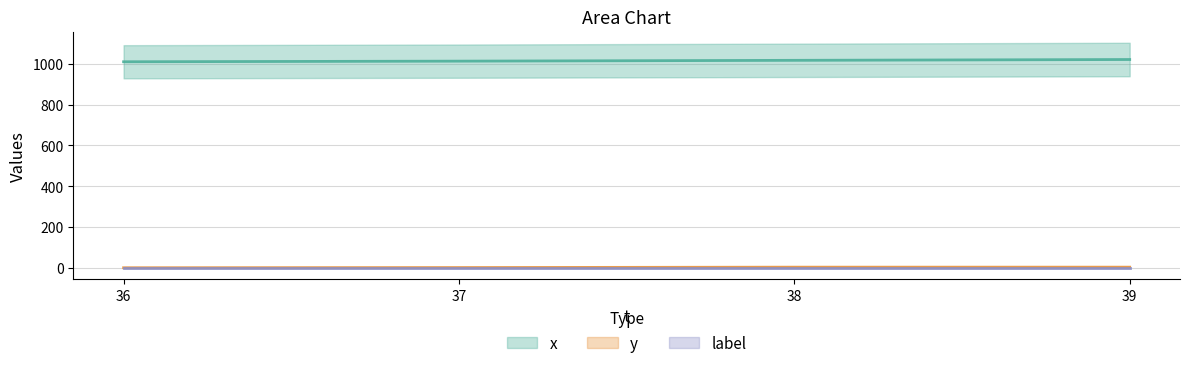

What is the difference between the highest and lowest values at 37?

1012